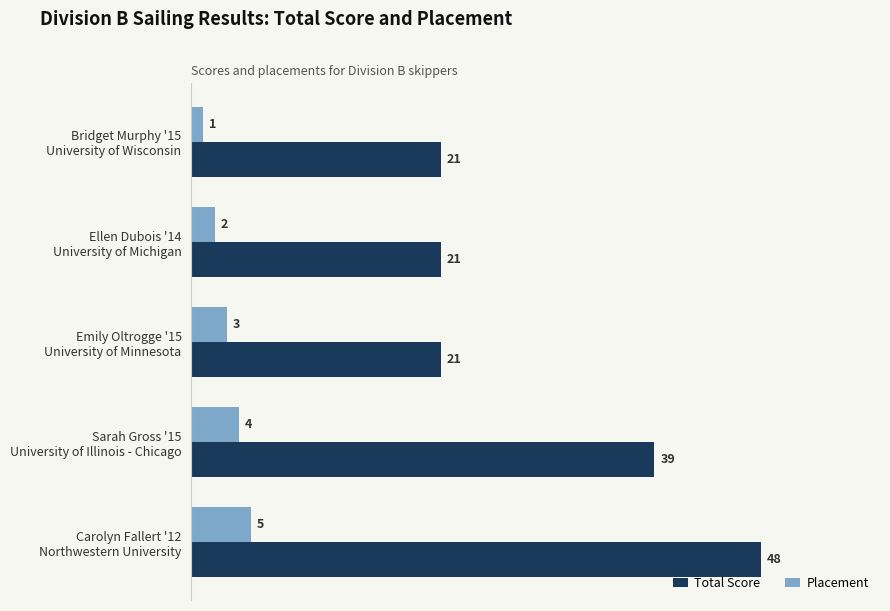

Which series has the widest spread of values?

Total Score